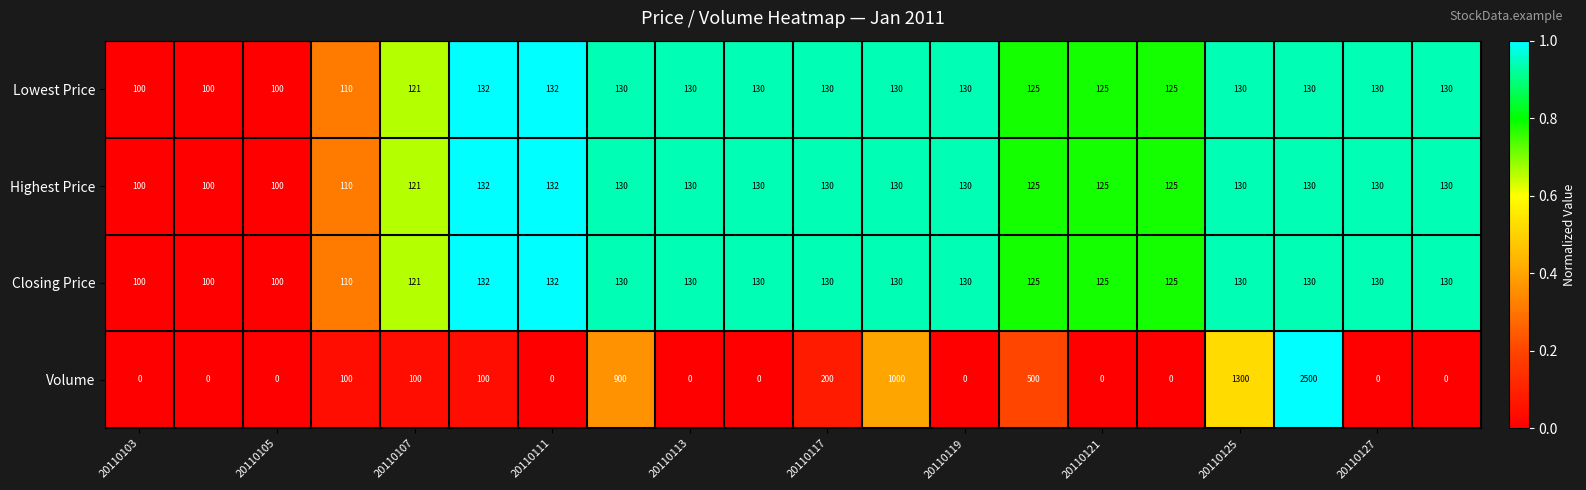

What is the difference between the maximum and minimum values in the Volume series?

2500